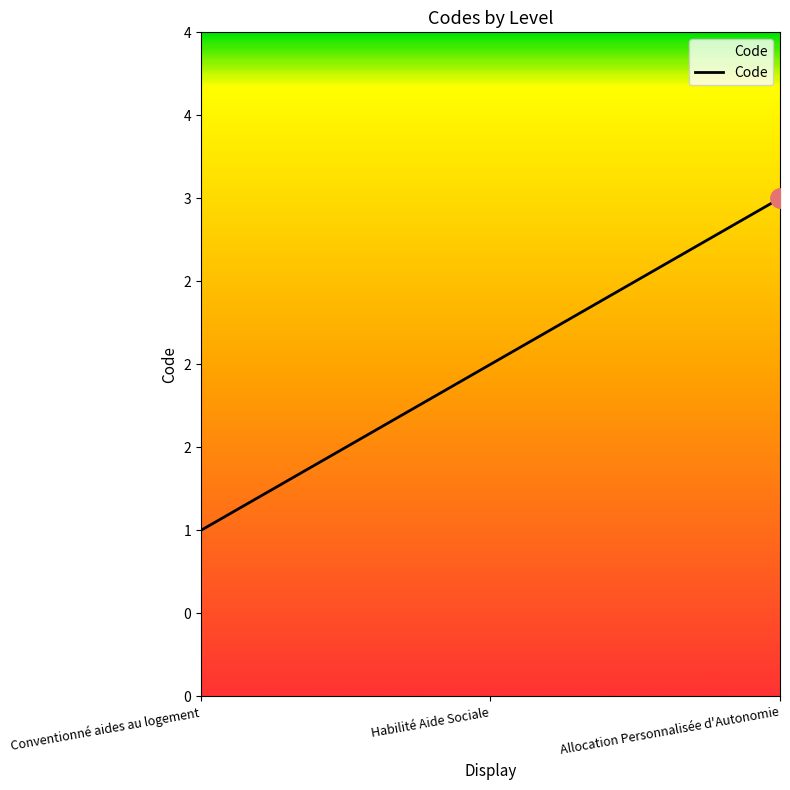

List the labels in order of value, smallest first.

Conventionné aides au logement, Habilité Aide Sociale, Allocation Personnalisée d'Autonomie